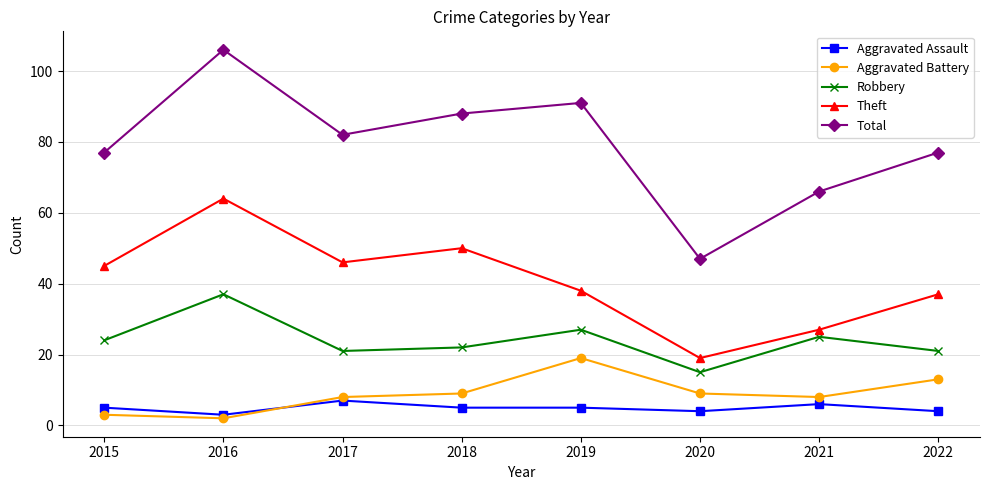

How many interior local peaks does the Robbery series have?

3